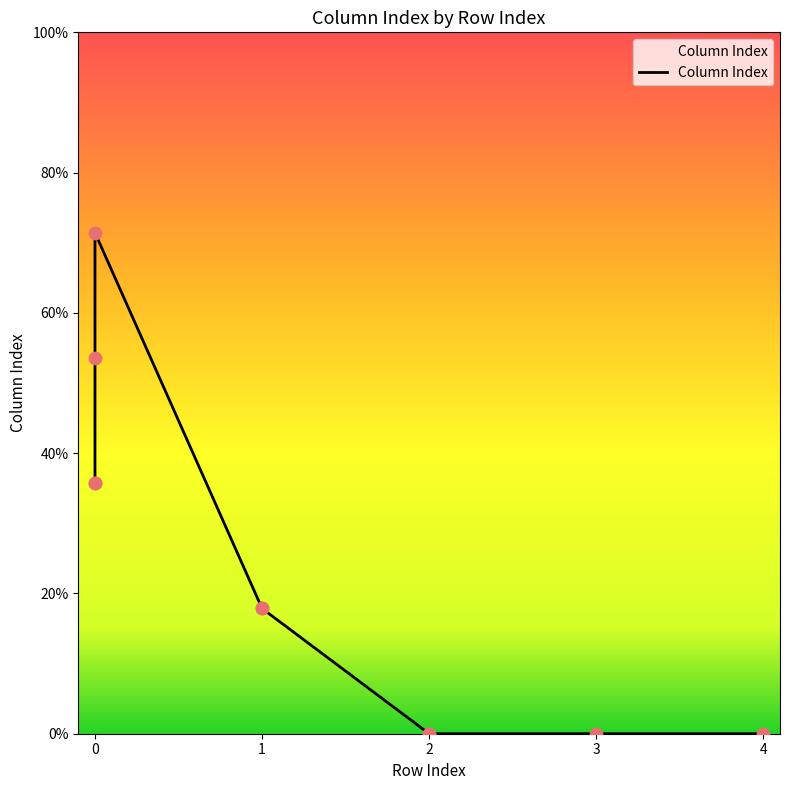

What is the ratio of the value at 1 to the value at 1?

1.0